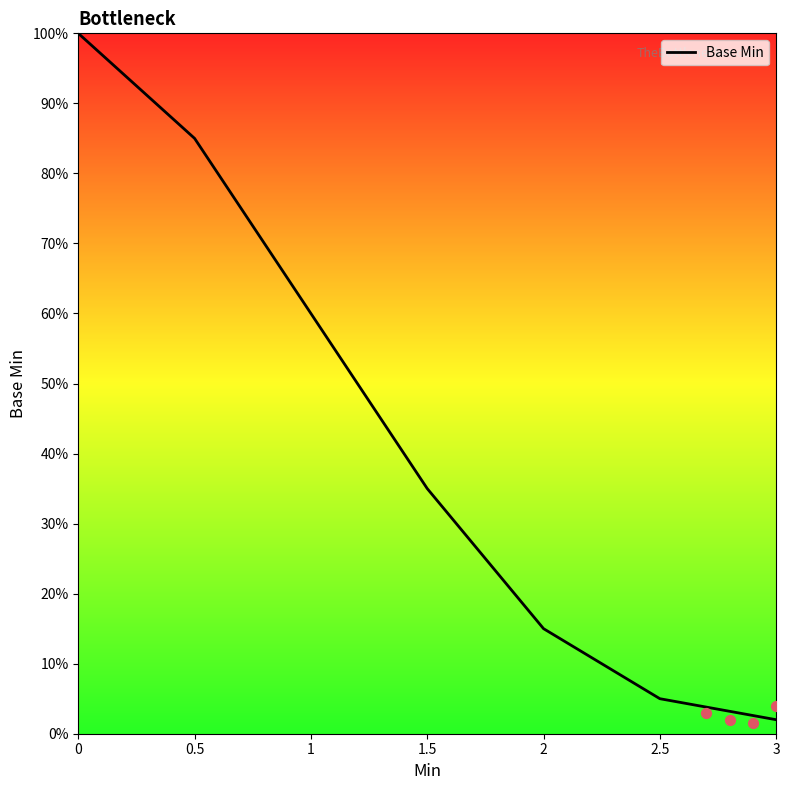

What is the ratio of the value at 2.5 to the value at 0?

0.1